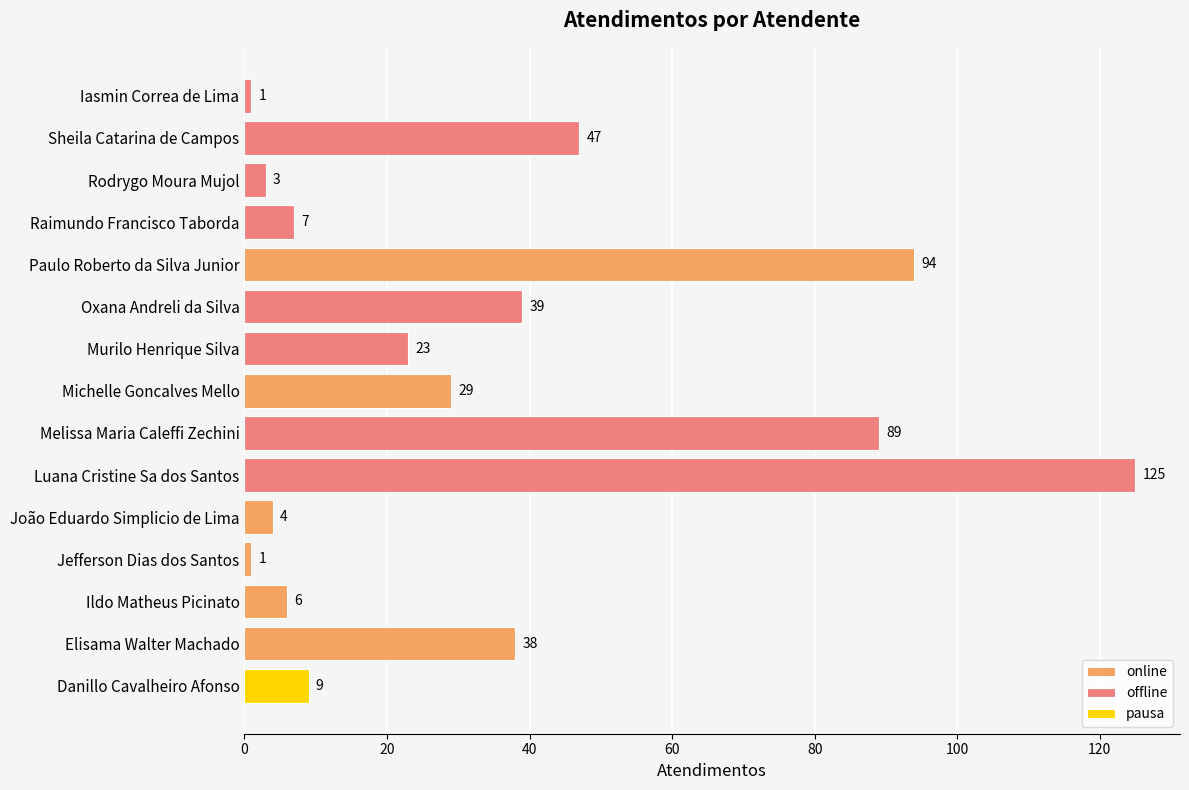

What is the sum of all values?

515